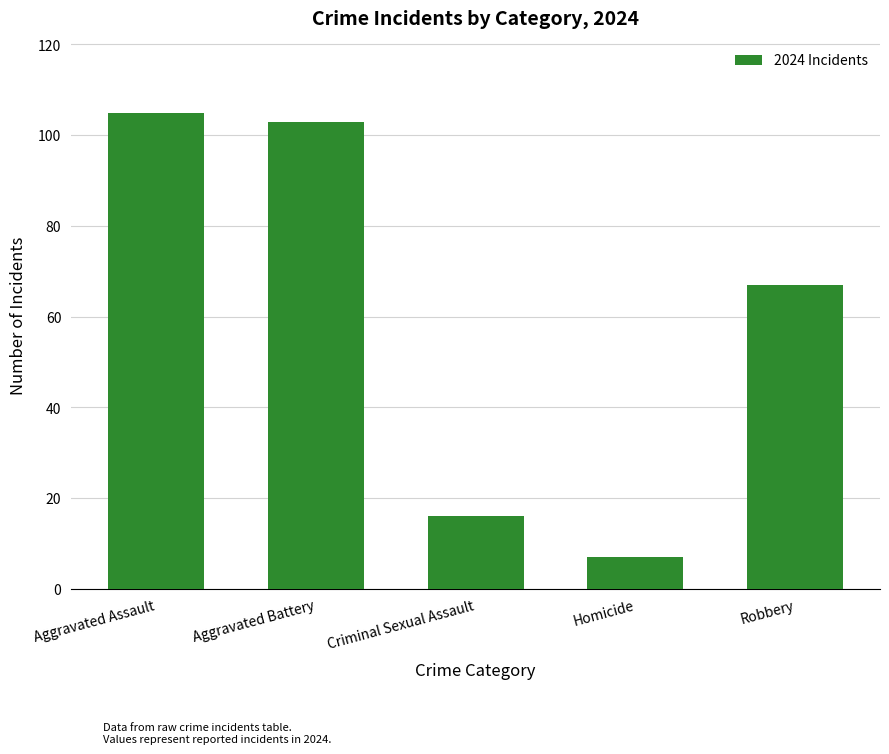

List the labels in order of value, largest first.

Aggravated Assault, Aggravated Battery, Robbery, Criminal Sexual Assault, Homicide